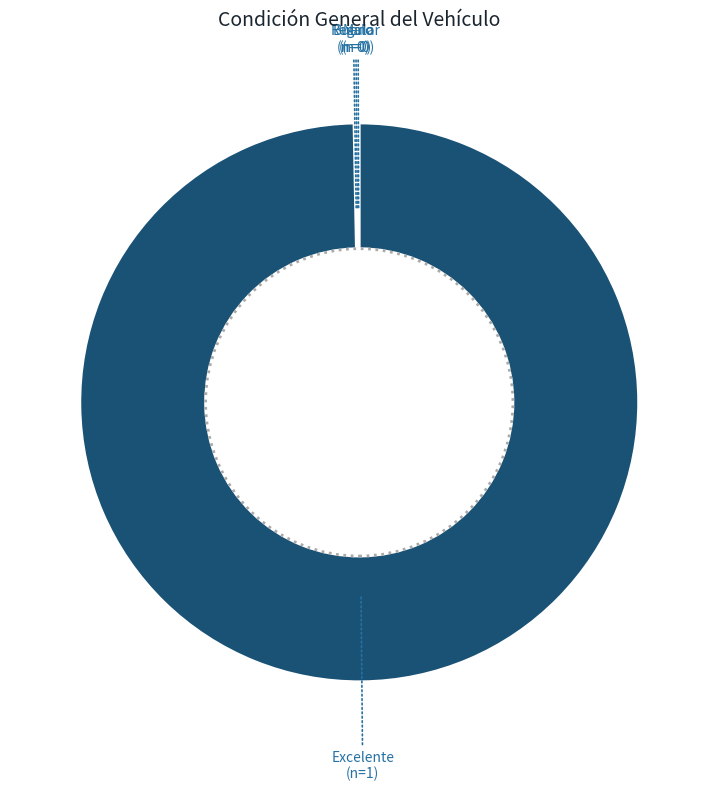

Is there a majority slice in this chart?

Yes